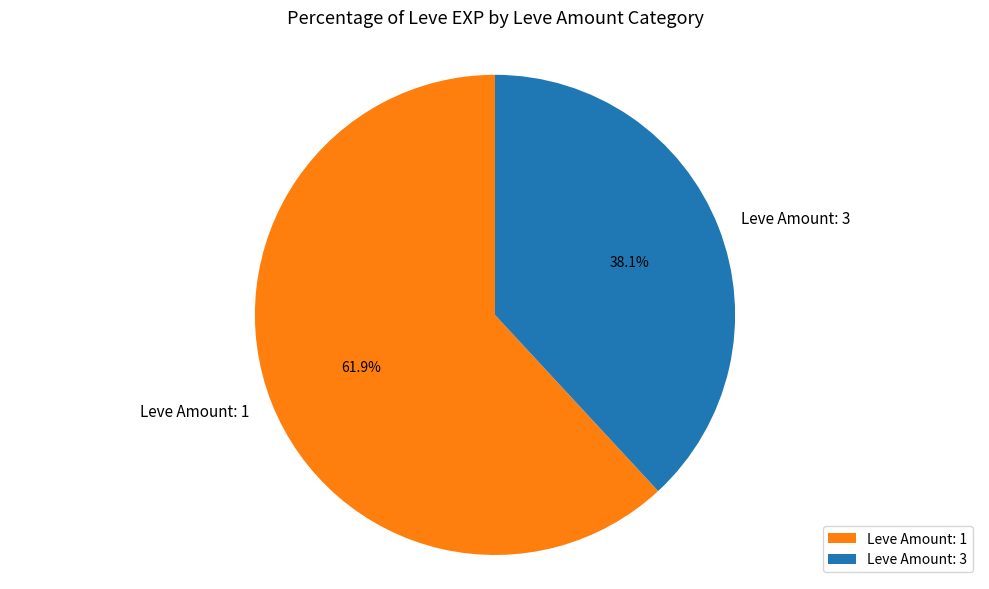

Do Leve Amount: 3 and Leve Amount: 1 together represent more than half of the pie?

Yes